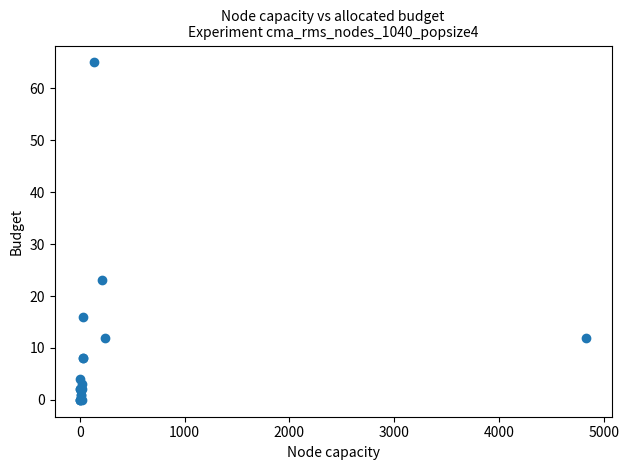

What Y value in the scatter plot is closest to 32?

23